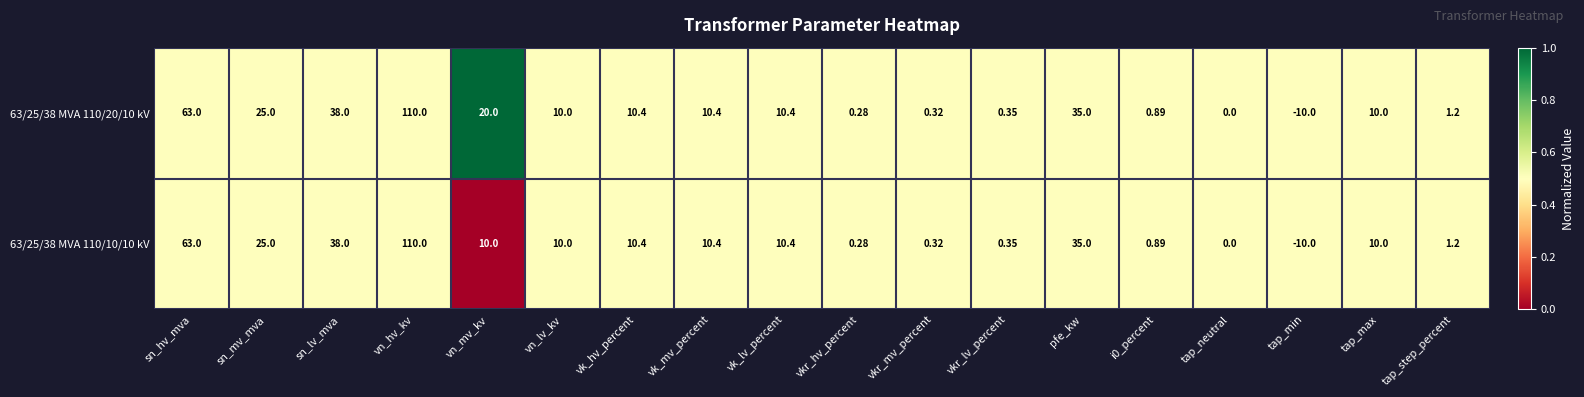

How many data points in 63/25/38 MVA 110/10/10 kV are less than 10?

7